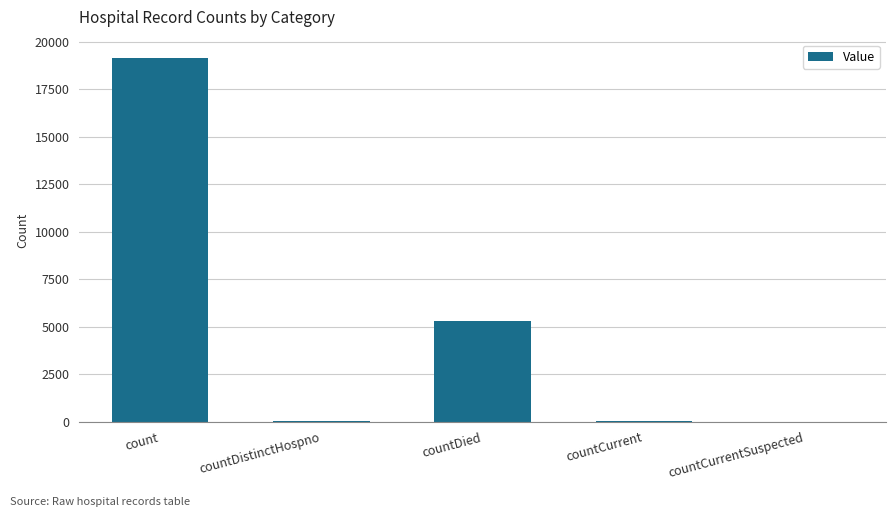

What is the maximum value shown in the chart?

19158